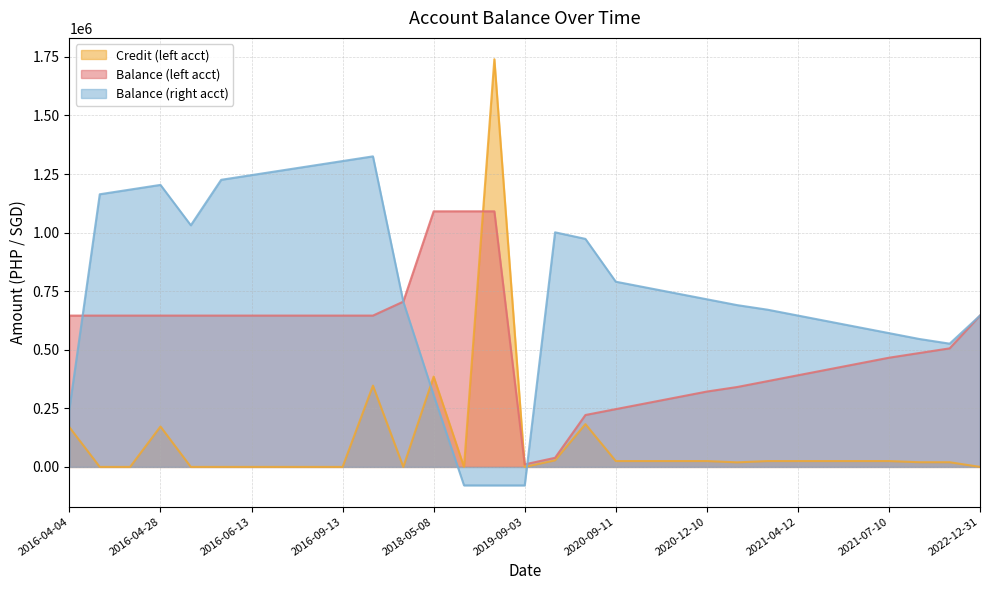

True or false: Balance (right acct) and Credit (left acct) cross at least once.

True